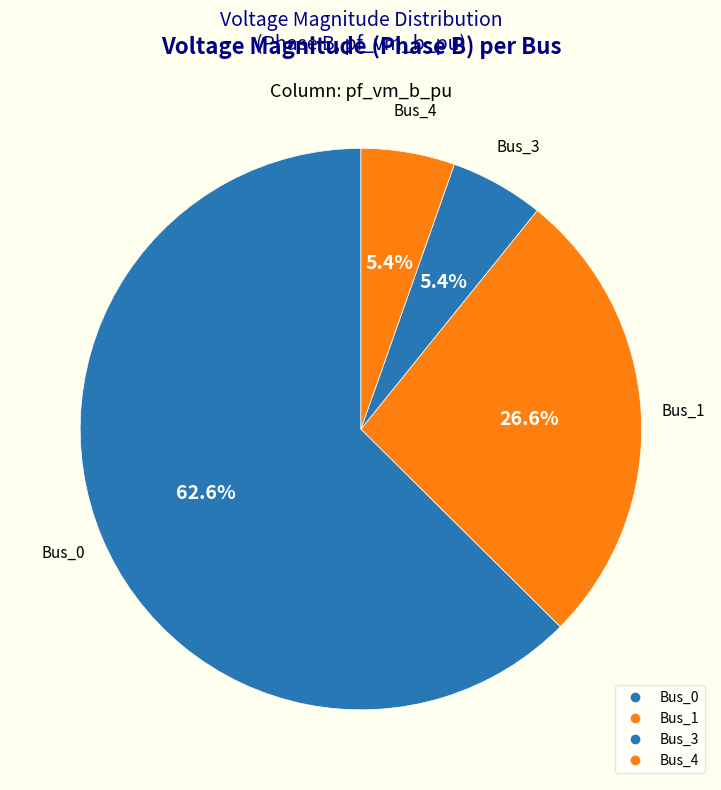

Count the number of slices in the pie.

4